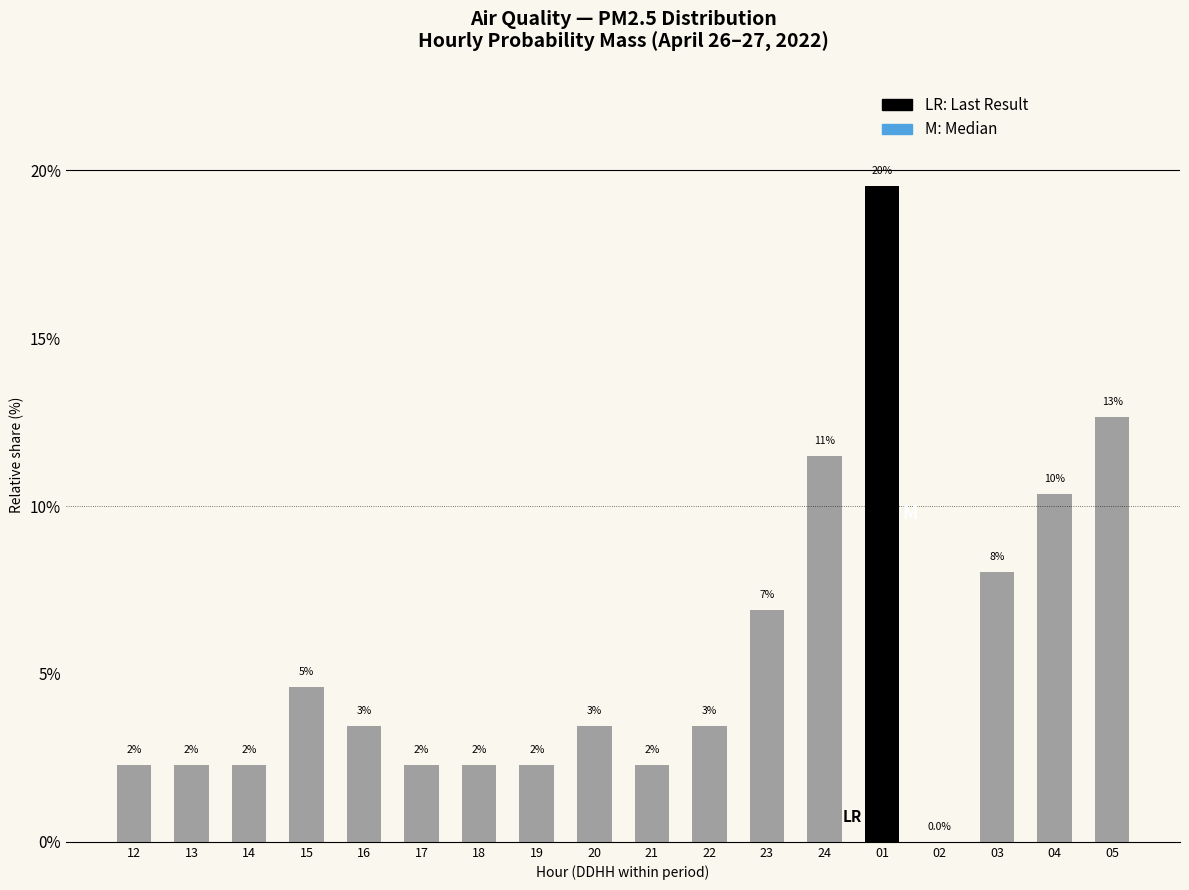

The value at 24 is 11.5. True or false?

True